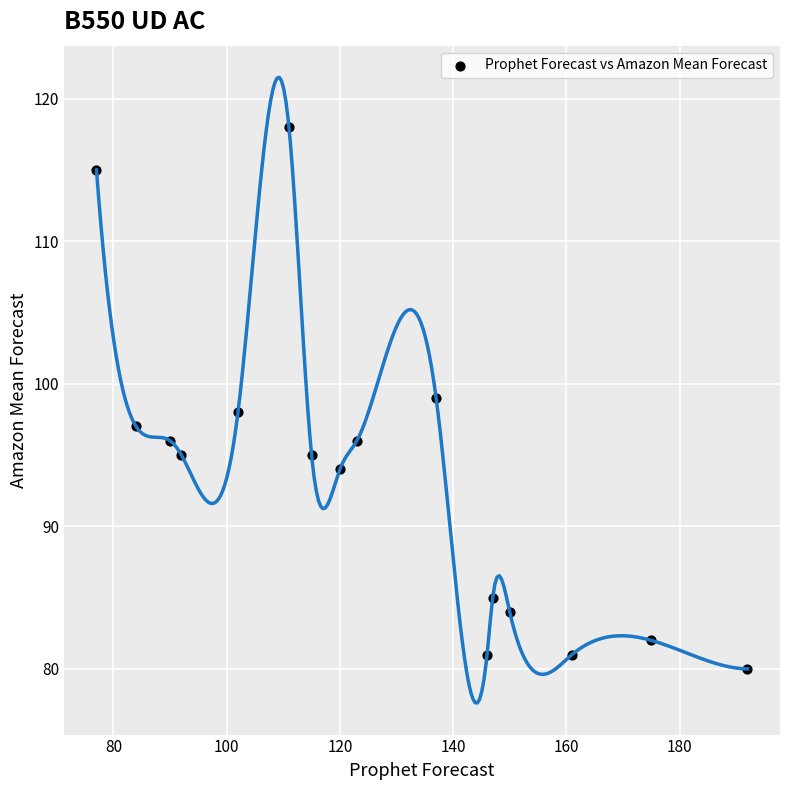

What is the range of Y values (max minus min)?

38